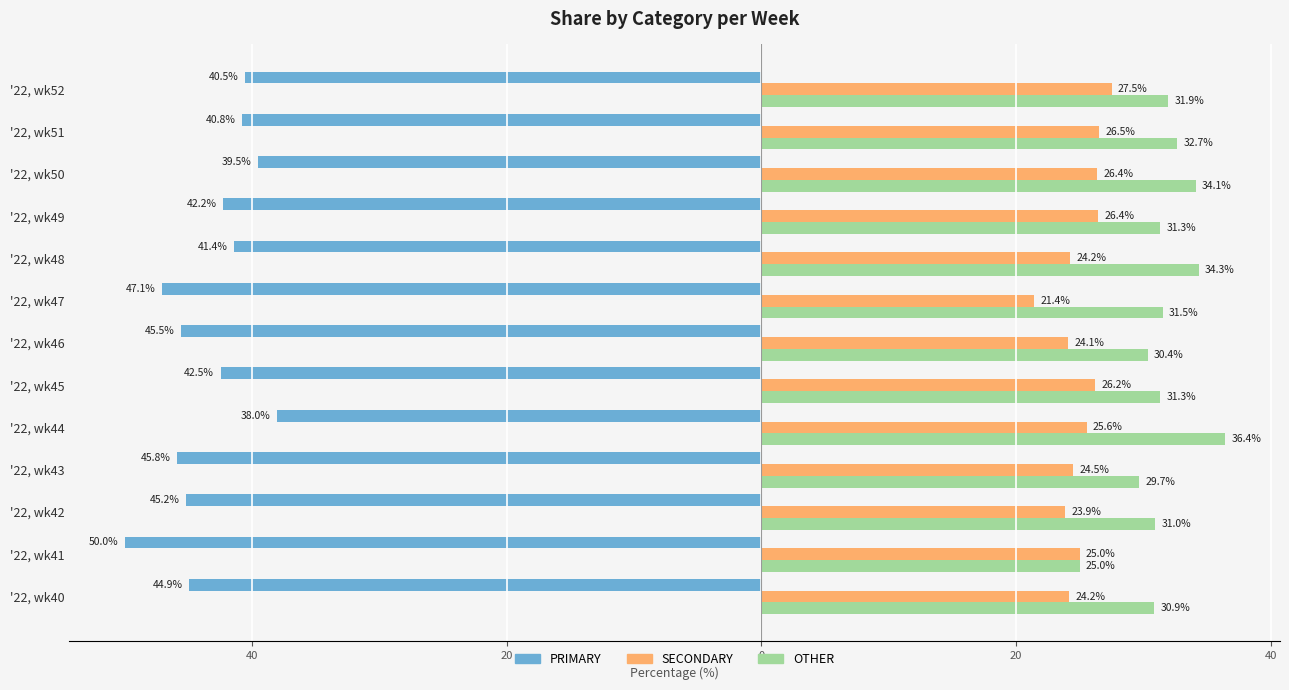

What are all the series names shown in the legend?

PRIMARY, SECONDARY, OTHER